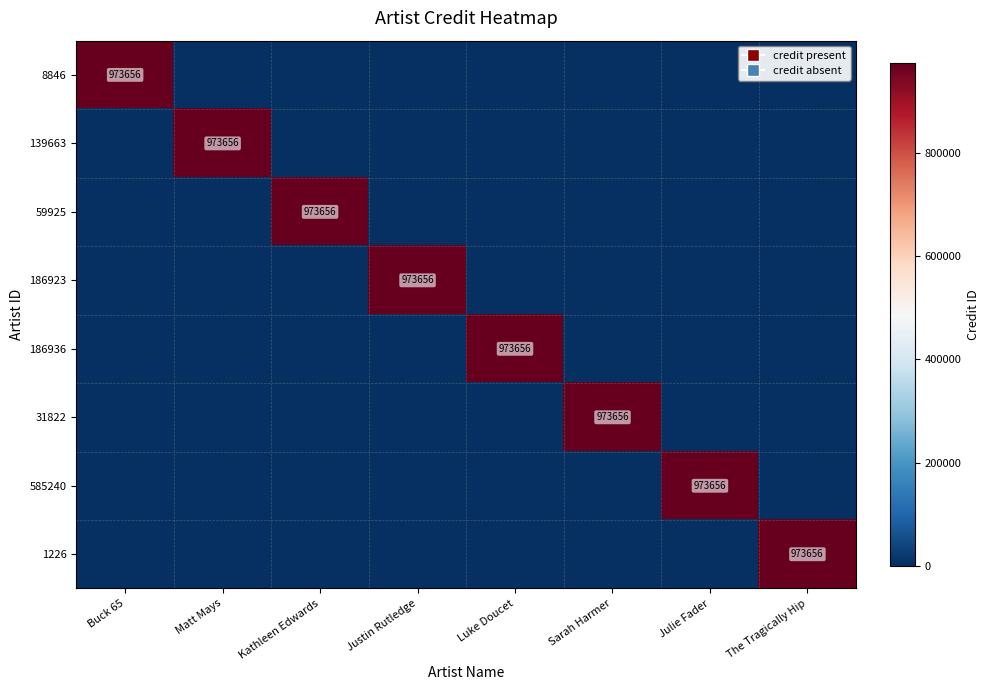

At which category does the chart reach its minimum across all series?

Matt Mays